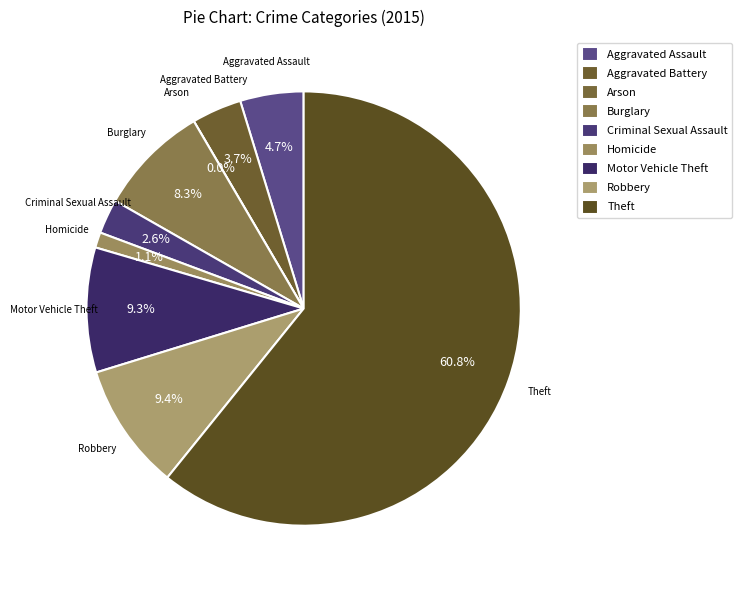

Between Aggravated Assault and Burglary, which is larger?

Burglary